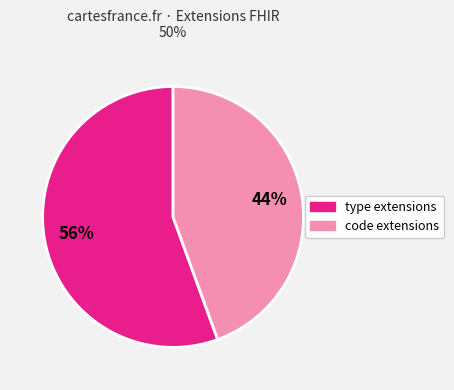

To the nearest percent, what is the average slice percentage?

50%